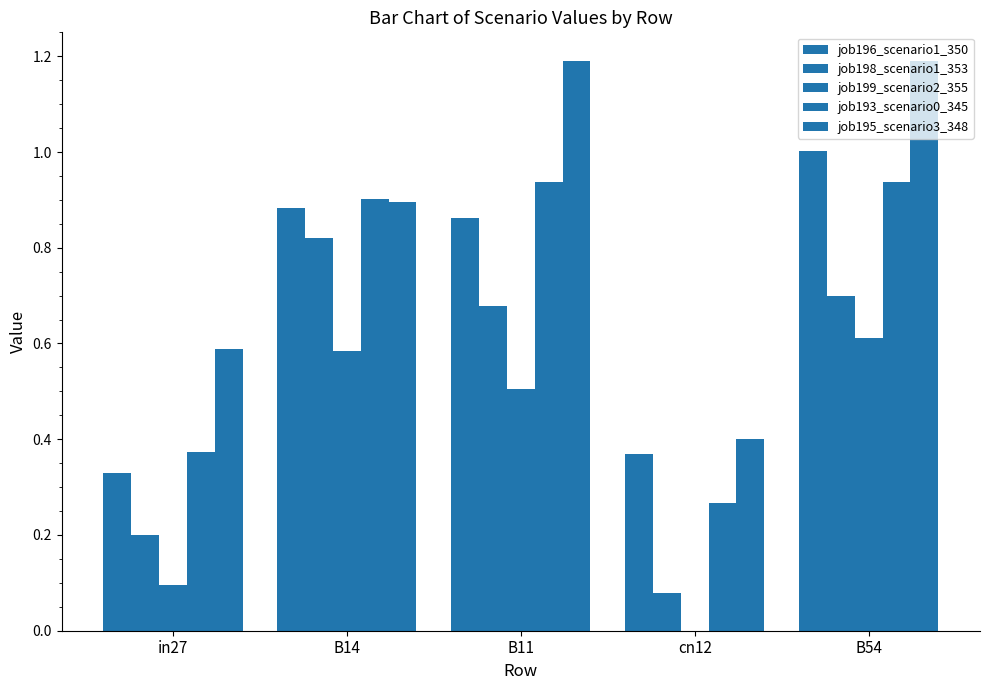

Is the value of job193_scenario0_345 at in27 greater than the value of job196_scenario1_350 at B54?

No